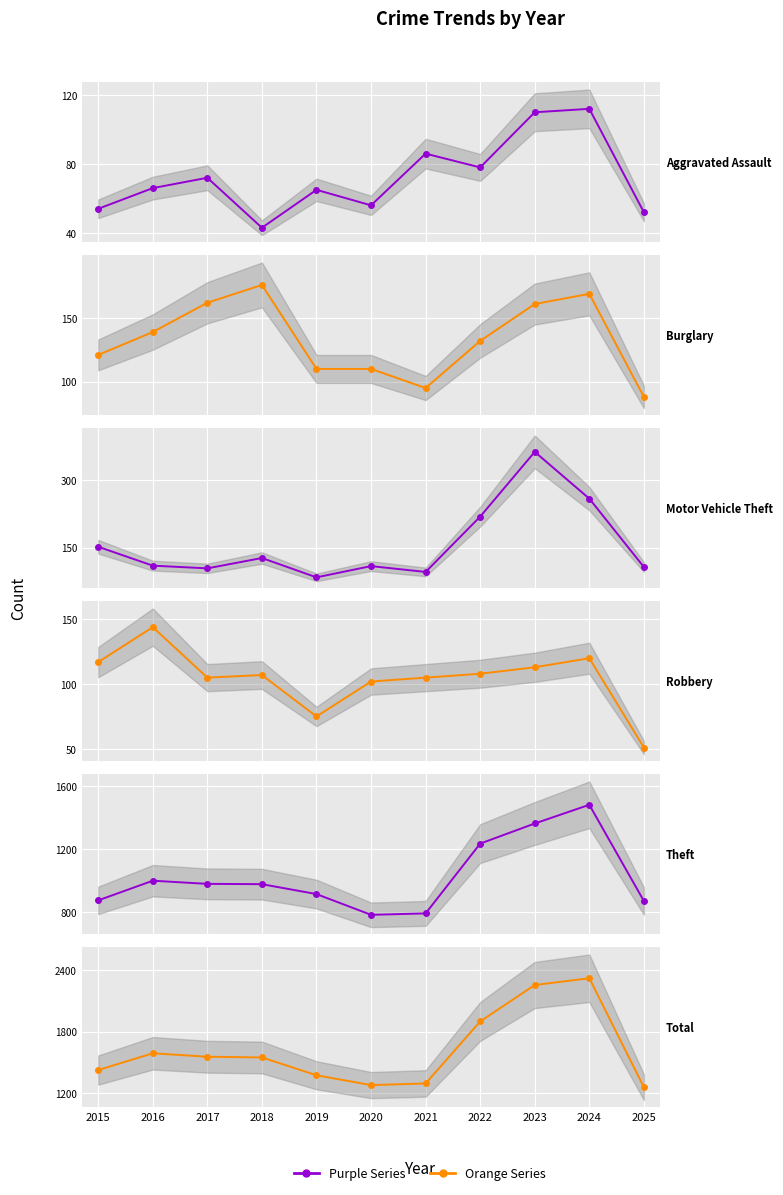

What is the difference between the Motor Vehicle Theft values at 2019 and 2021?

12